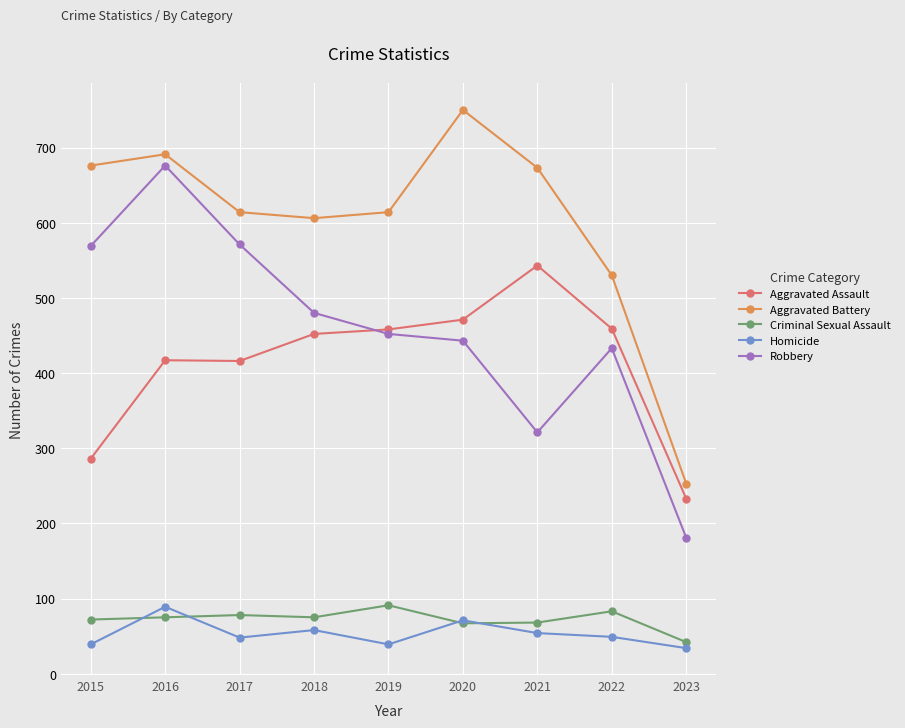

At which label is Aggravated Battery closest to 501?

2022